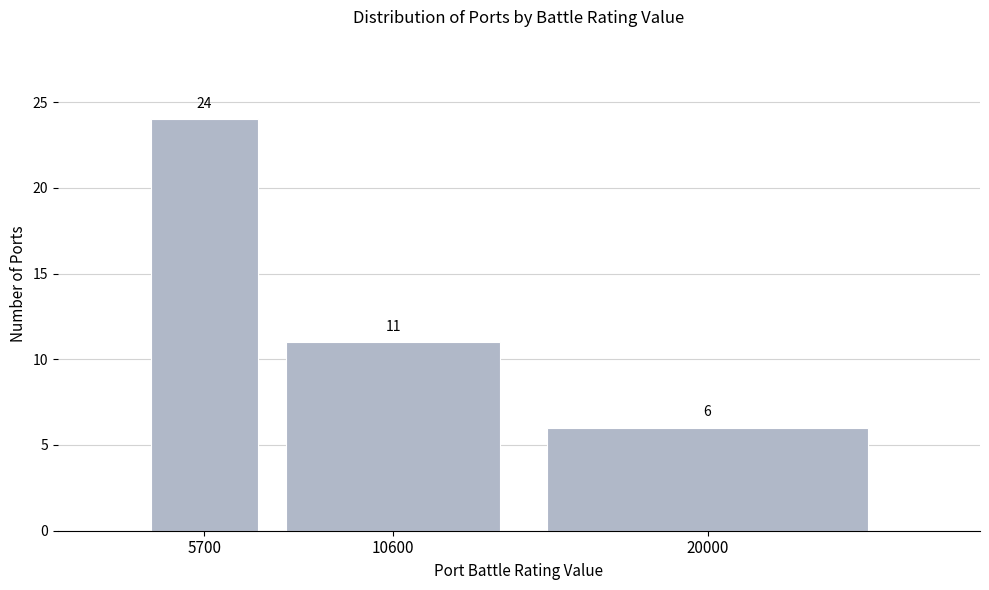

Reading left to right, transcribe all the data shown in this chart.

5700=24	10600=11	20000=6